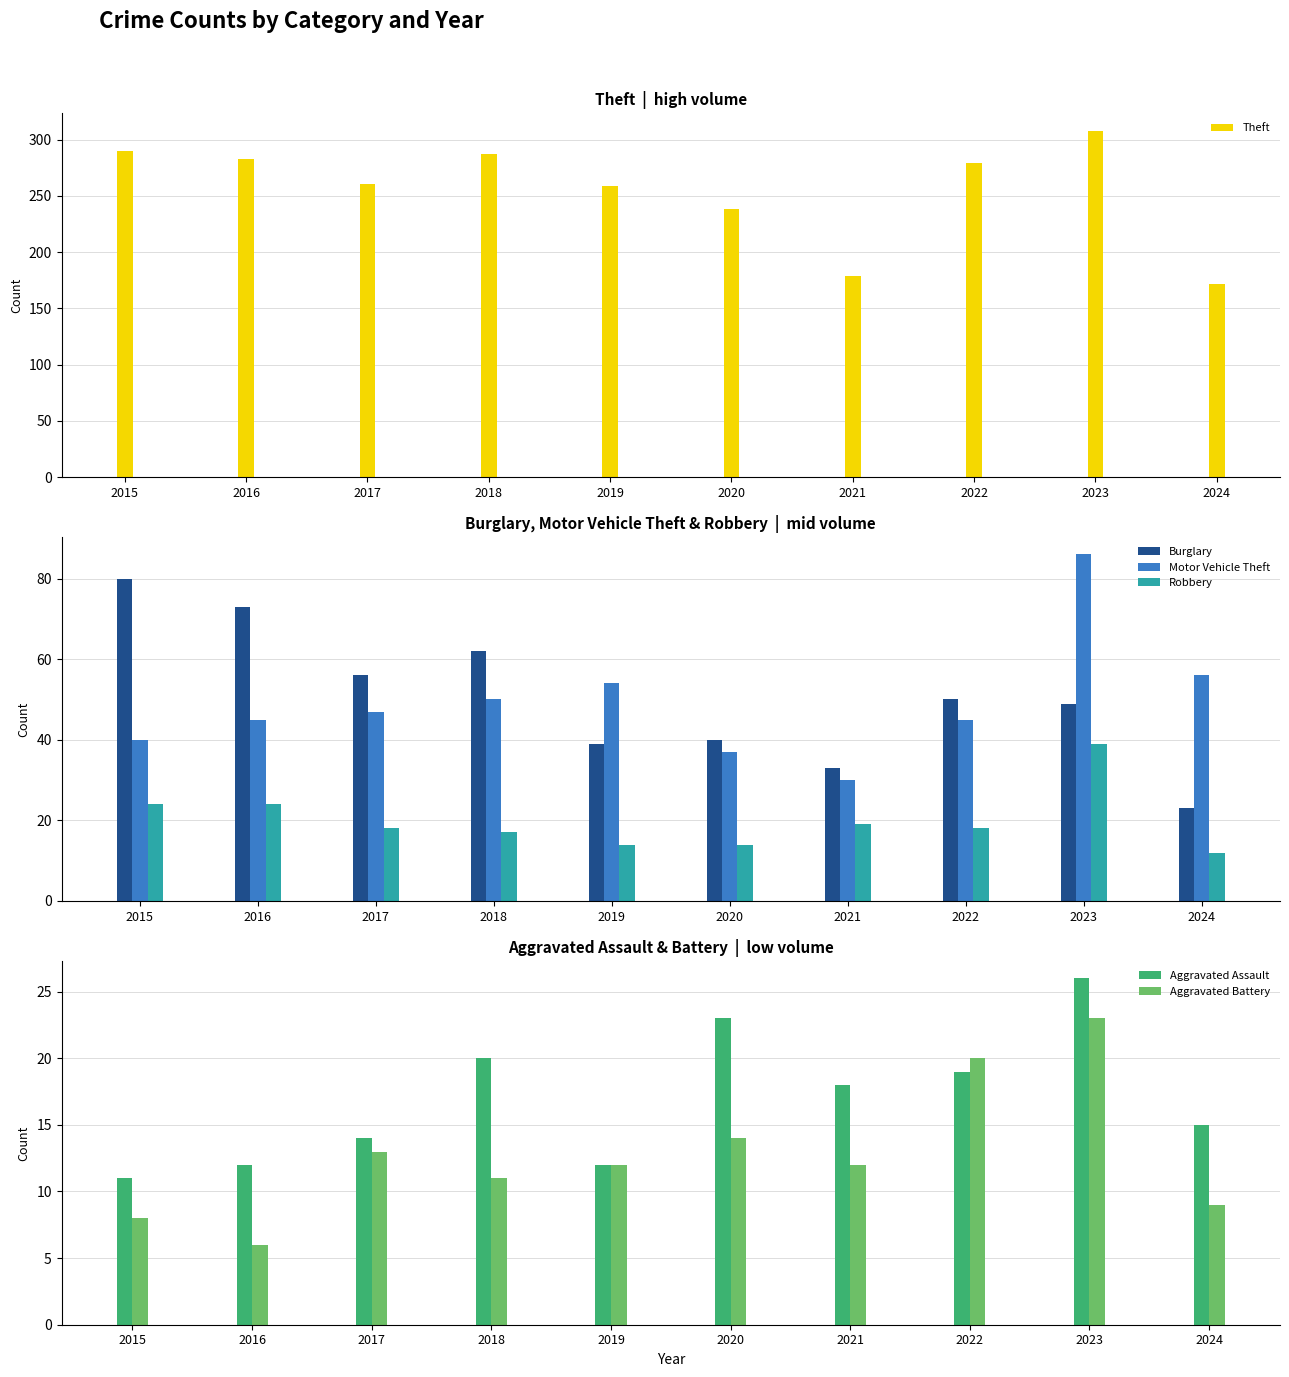

Is the value of Robbery at 2017 greater than the value of Motor Vehicle Theft at 2016?

No